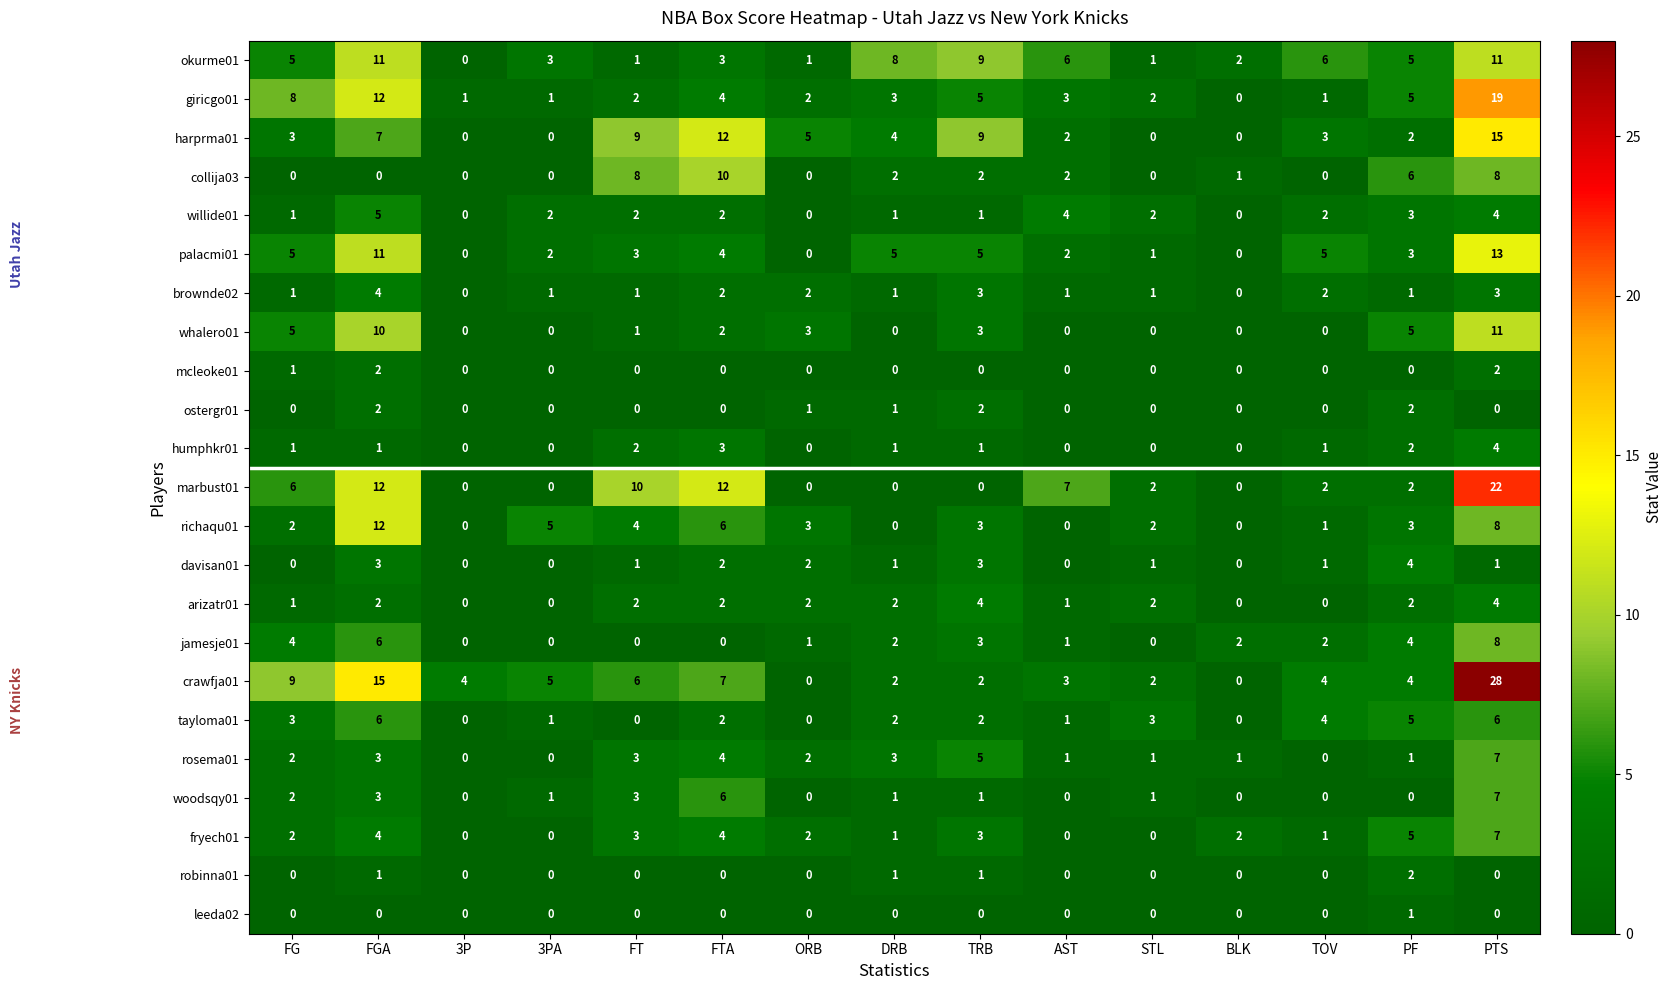

What is the average value of the palacmi01 series?

4